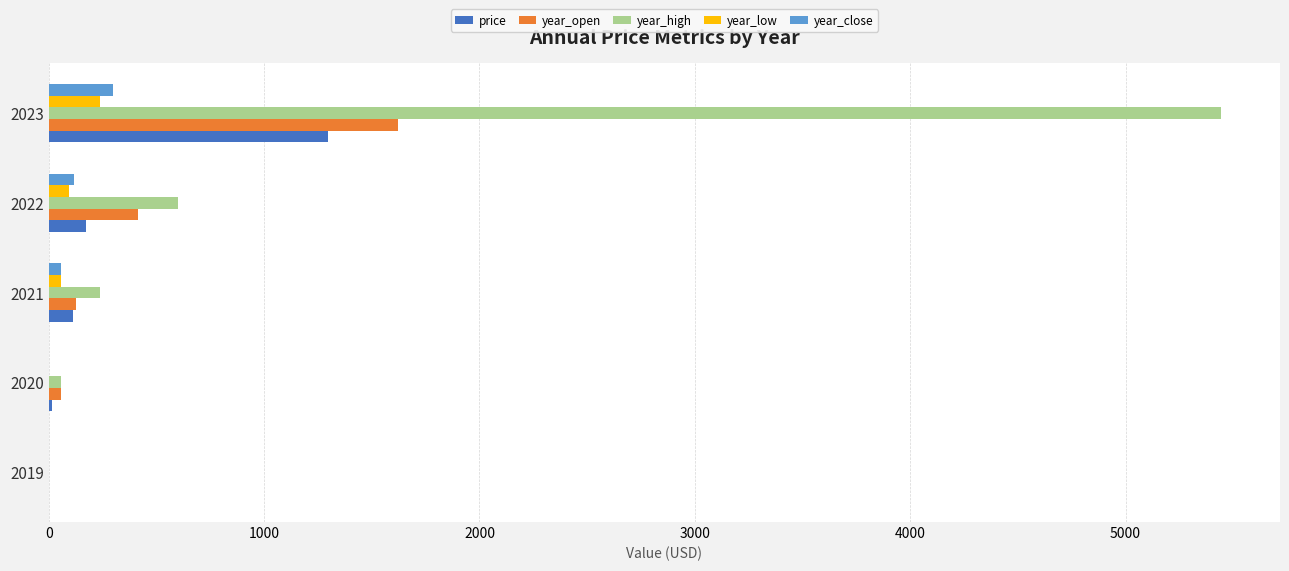

Between 2021 and 2023, which series saw the biggest shift?

year_high